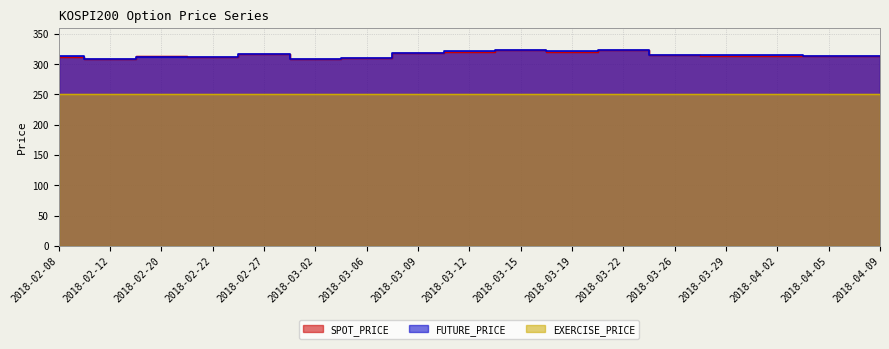

What is the average value of the FUTURE_PRICE series?

315.5